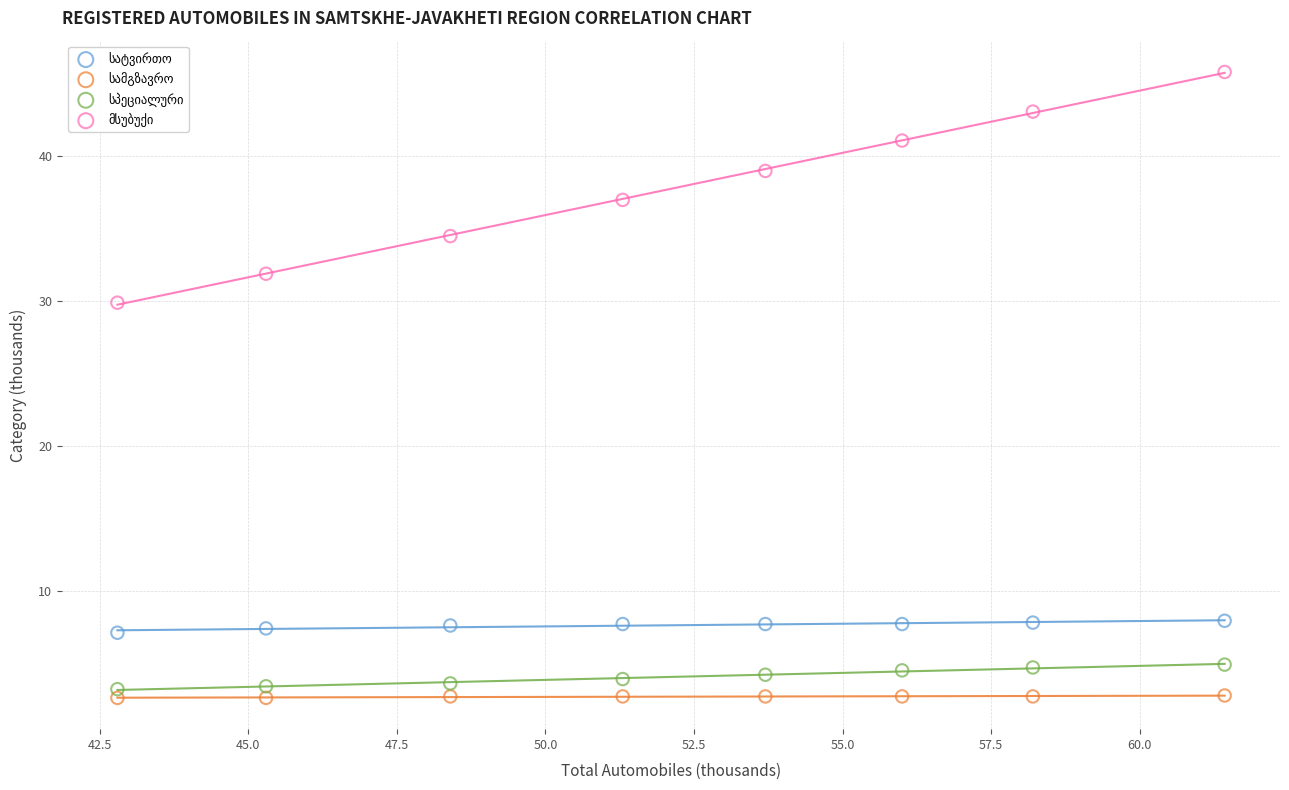

What is the X range (max minus min) for the scatter plot?

18.6